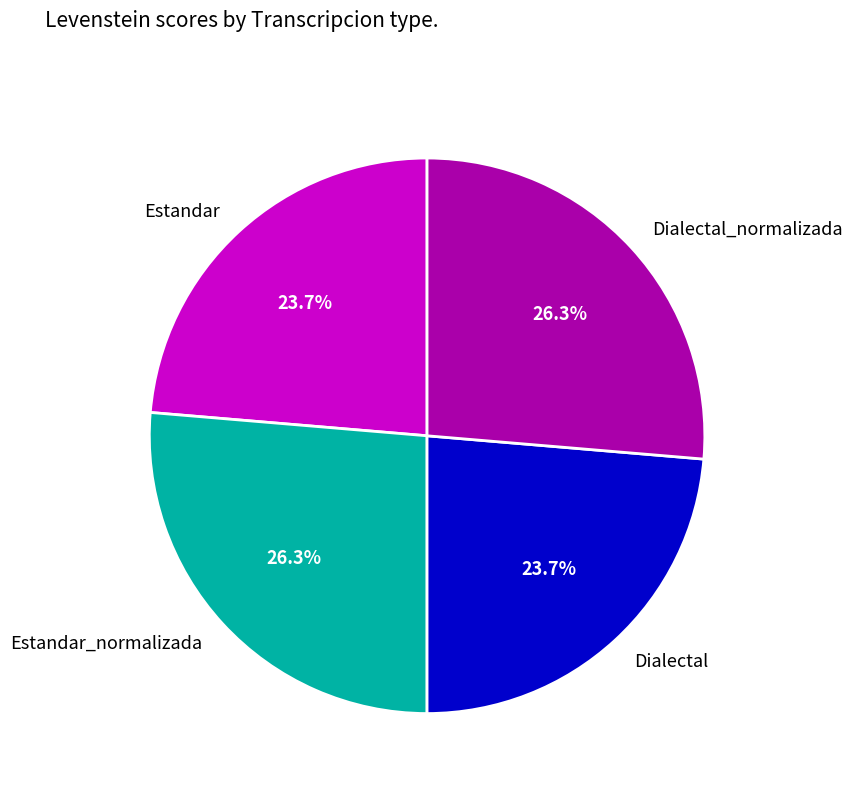

Approximately how many times larger is the value at Estandar compared to Dialectal?

1.0